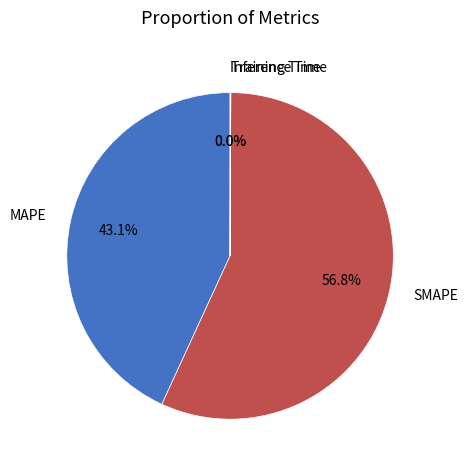

To the nearest percent, what is the difference between the largest and smallest slice percentages?

57%